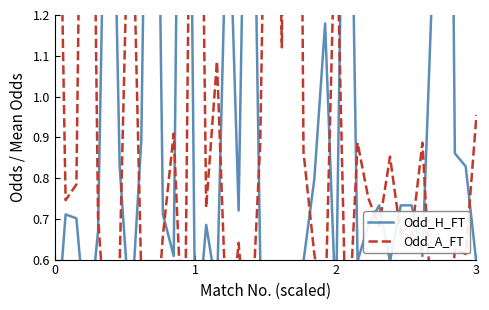

What is the difference between the maximum and minimum values in the Odd_A_FT series?

4.3